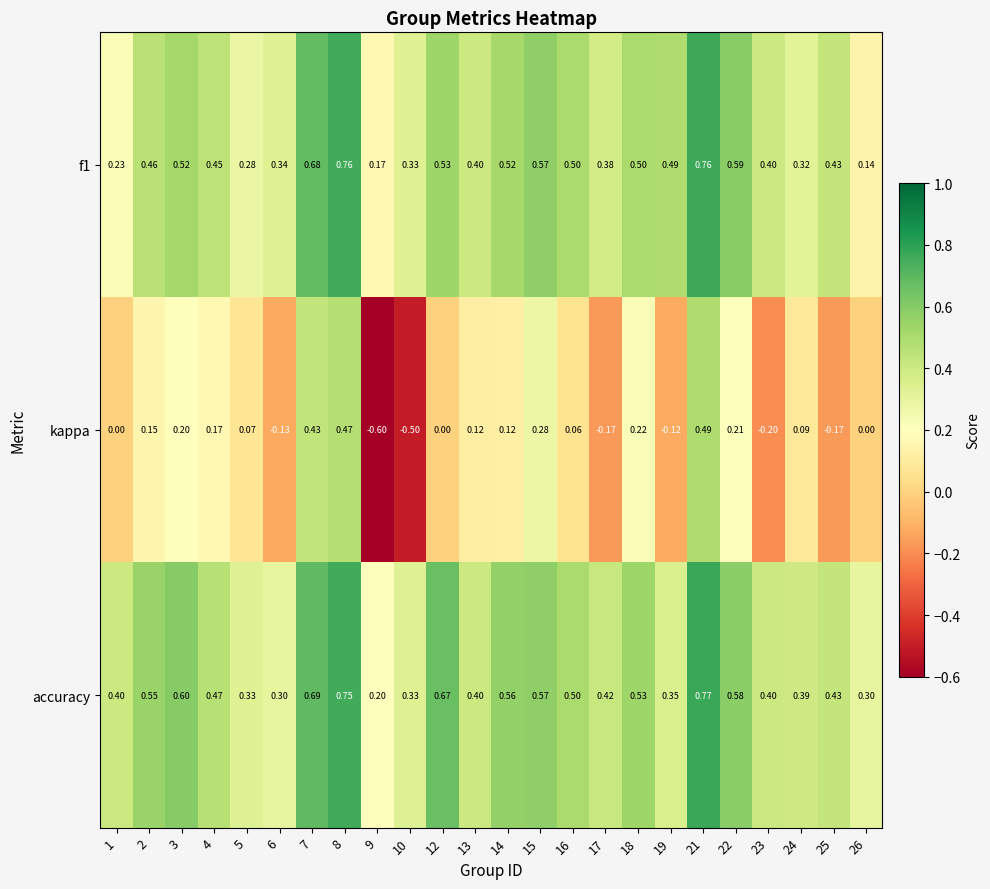

What is the spread (max minus min) of values at 21?

0.3